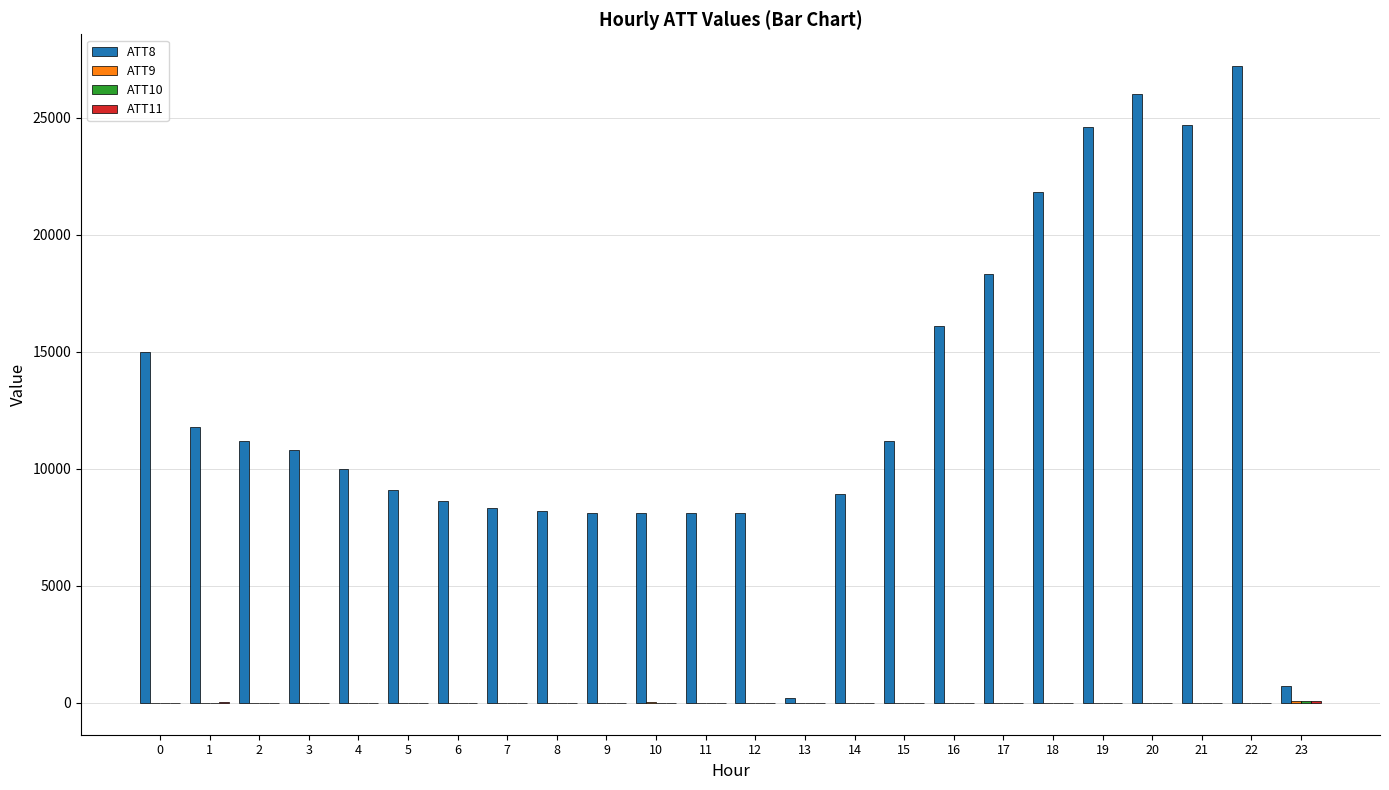

What is the greatest value displayed?

27200.0